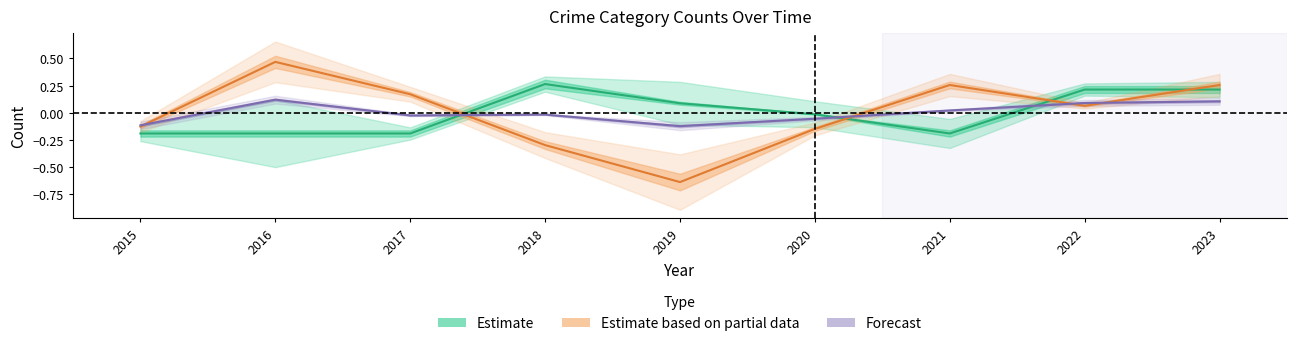

Does the chart have visible grid lines?

No